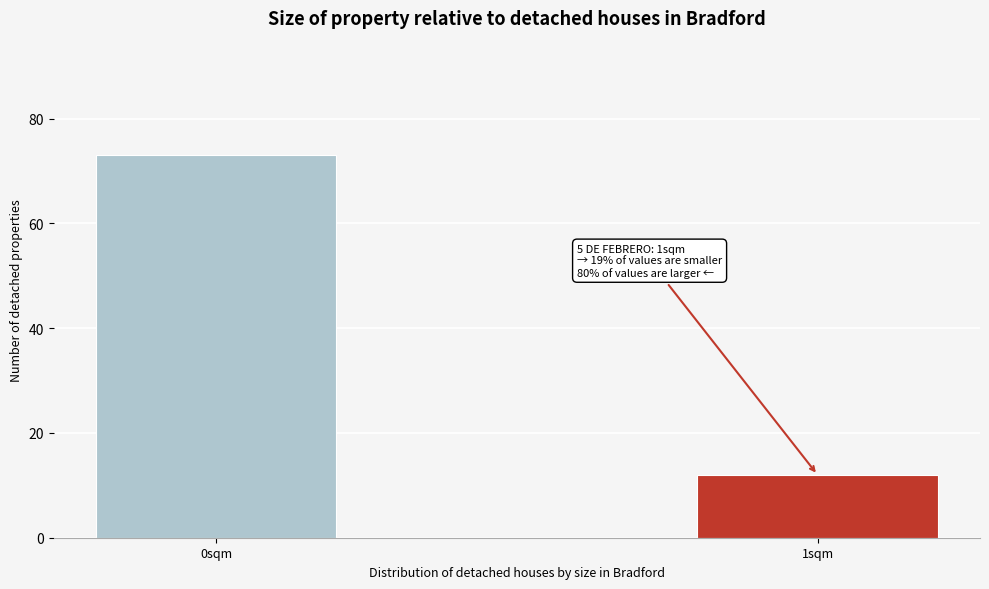

Reading right to left, extract all data points from this chart.

12	73